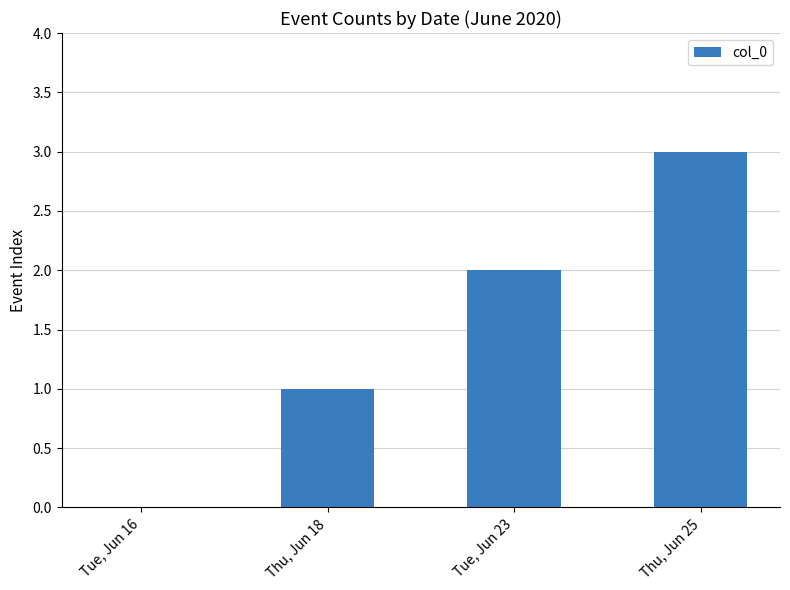

Which has a higher value, Tue, Jun 23 or Thu, Jun 25?

Thu, Jun 25